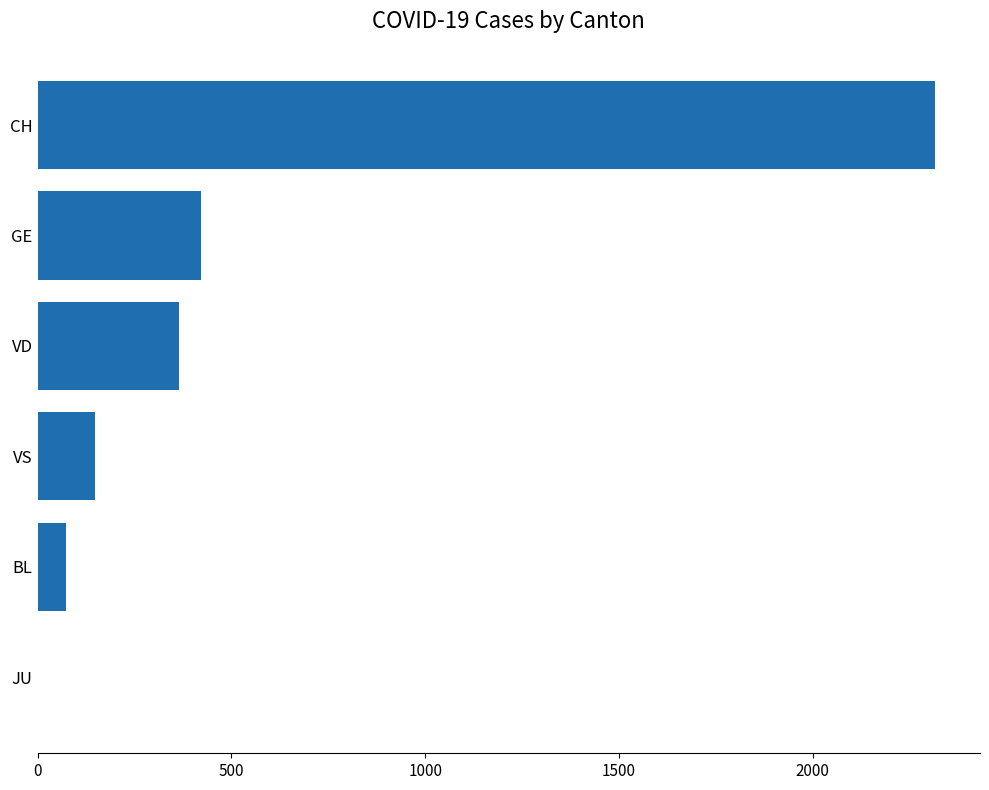

Where is the data nearest to the value 1158?

GE